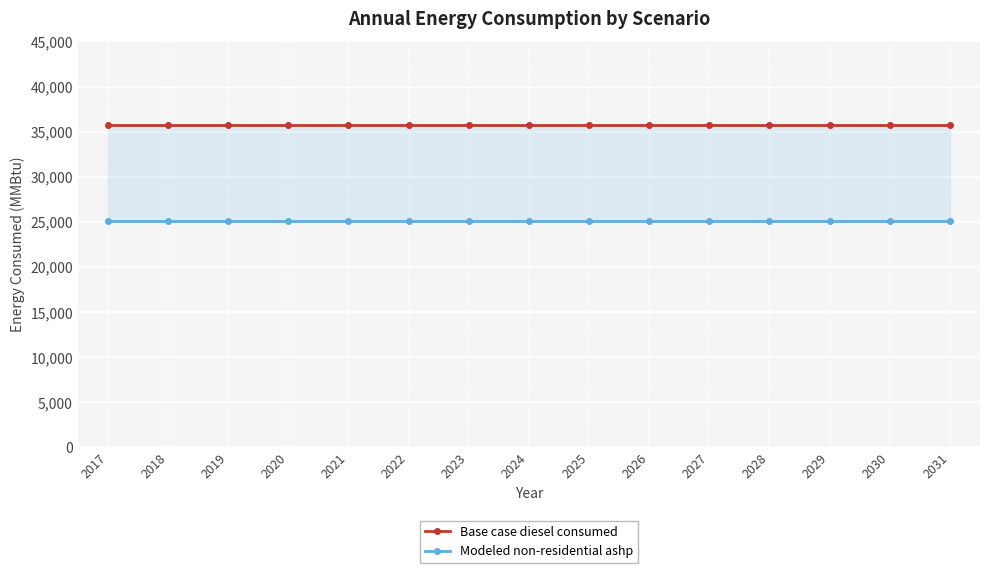

Is it true that Base case diesel consumed equals 9817.7 at 2030?

False